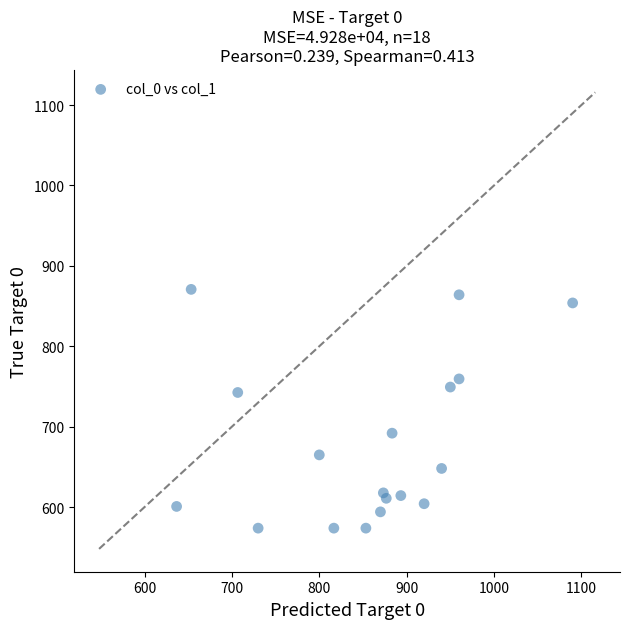

What Y value in the scatter plot is closest to 722?

742.5